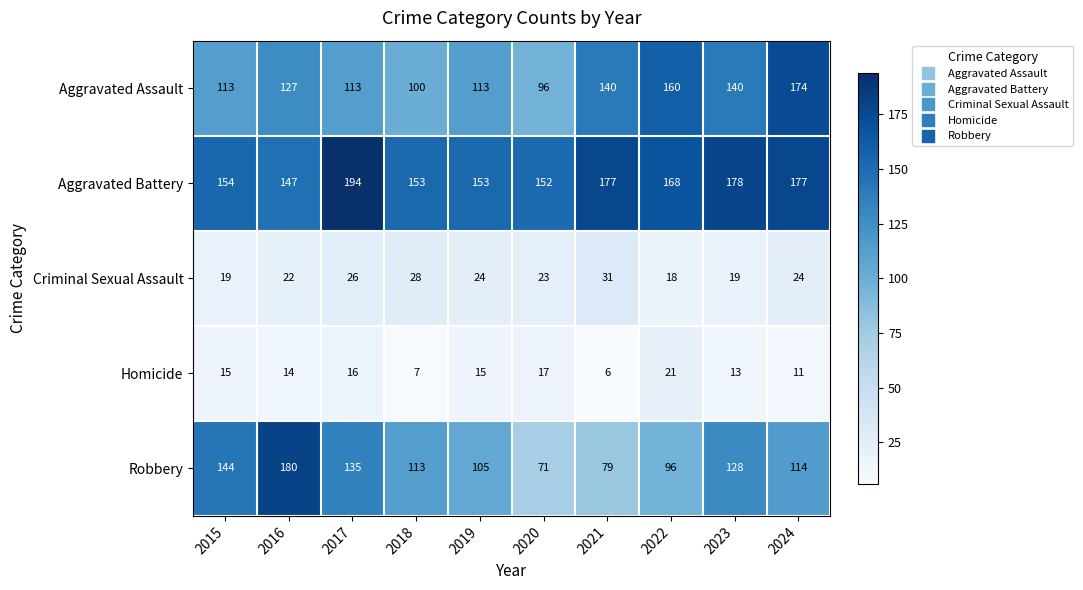

True or false: Homicide has a value of 10 at 2019.

False